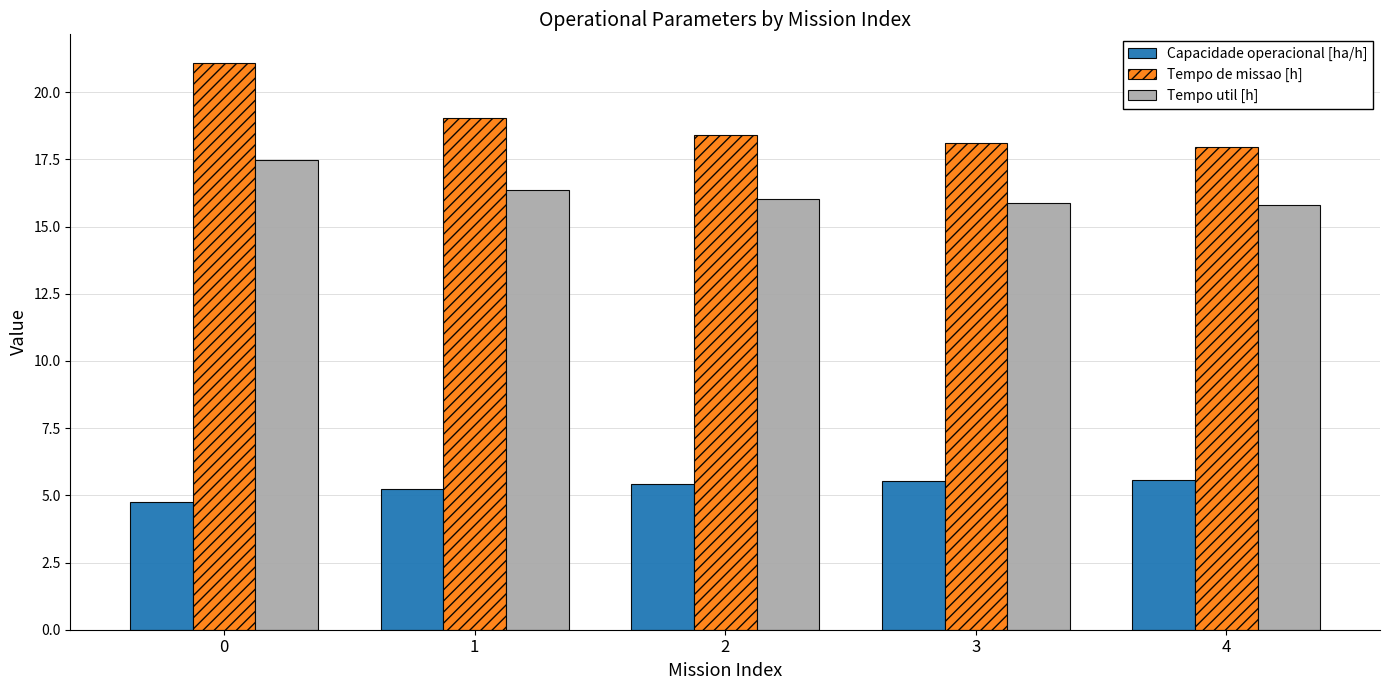

Which series has the largest range (max minus min)?

Tempo de missao [h]